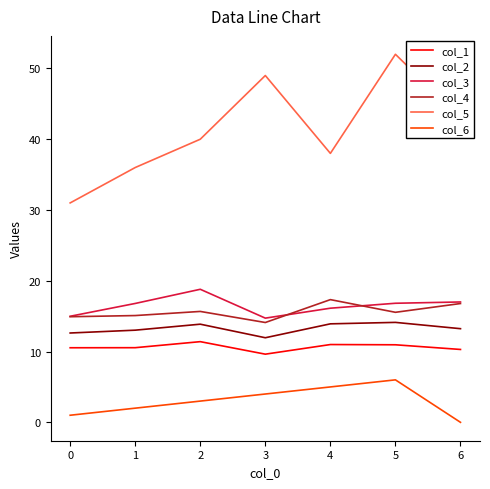

Does the chart have visible grid lines?

No